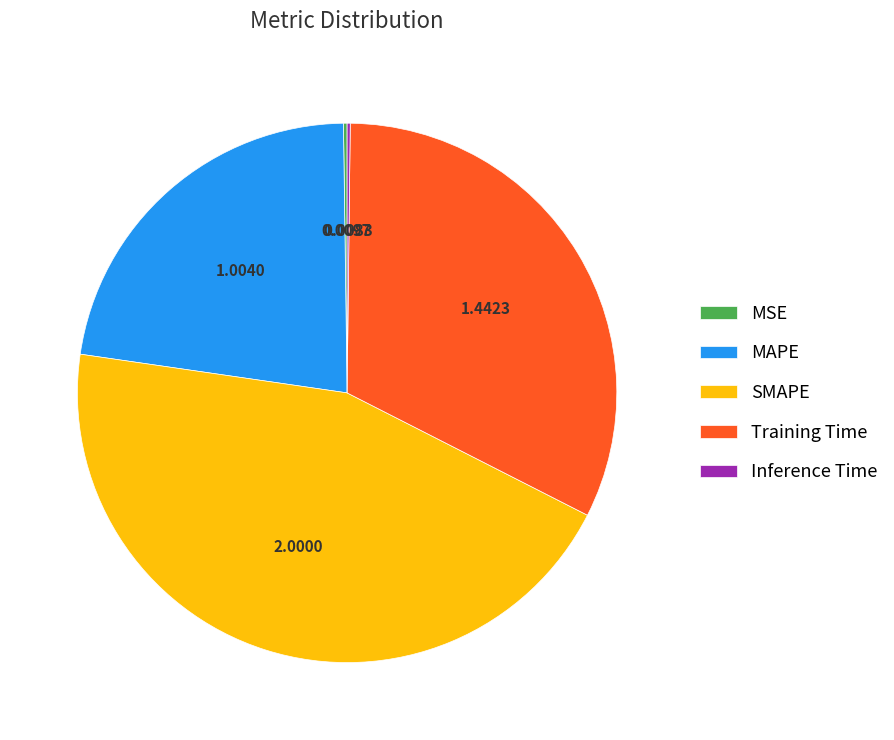

What is the ratio of the value at Training Time to the value at SMAPE?

0.7